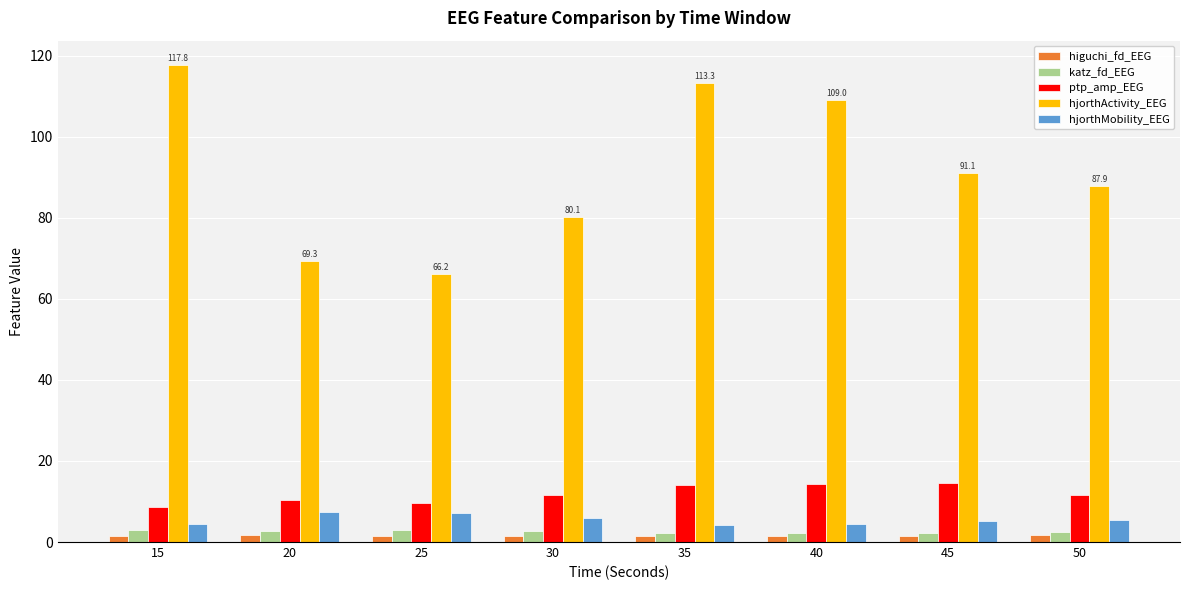

What value does the hjorthMobility_EEG series have at 35?

4.2